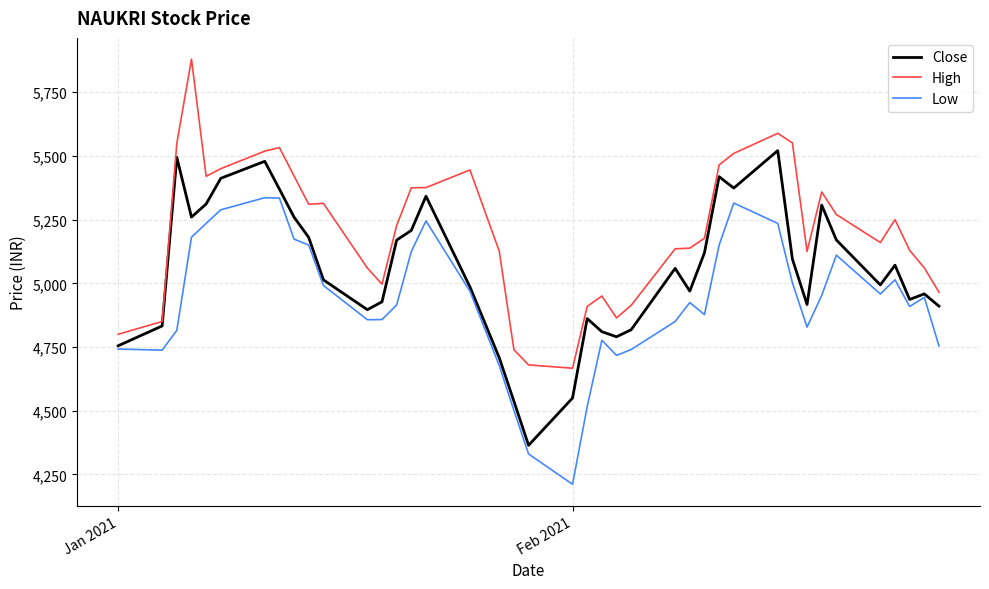

True or false: High and Low cross at least once.

False